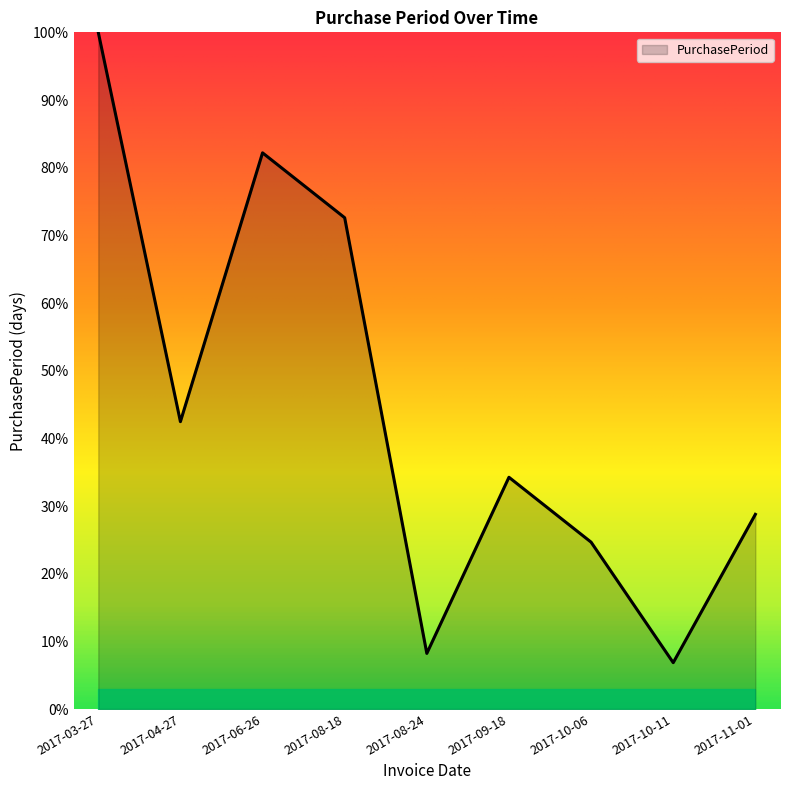

Reading left to right, extract all data points from this chart.

100.0	42.5	82.2	72.6	8.2	34.2	24.7	6.8	28.8